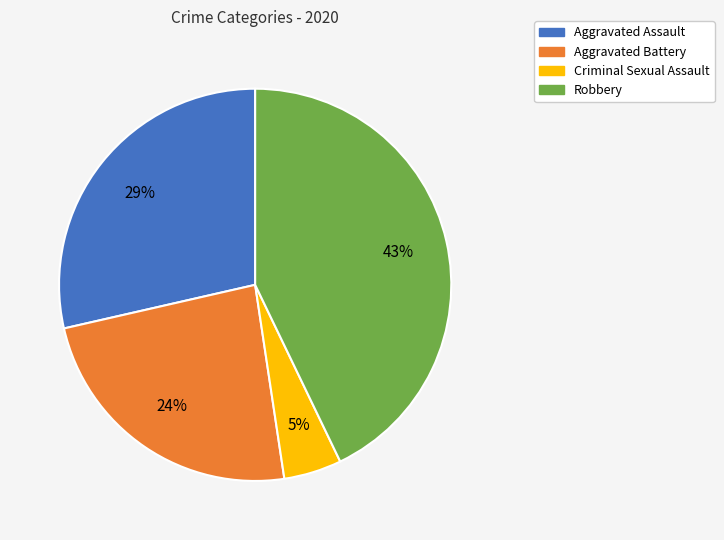

Which slice is the smallest?

Criminal Sexual Assault